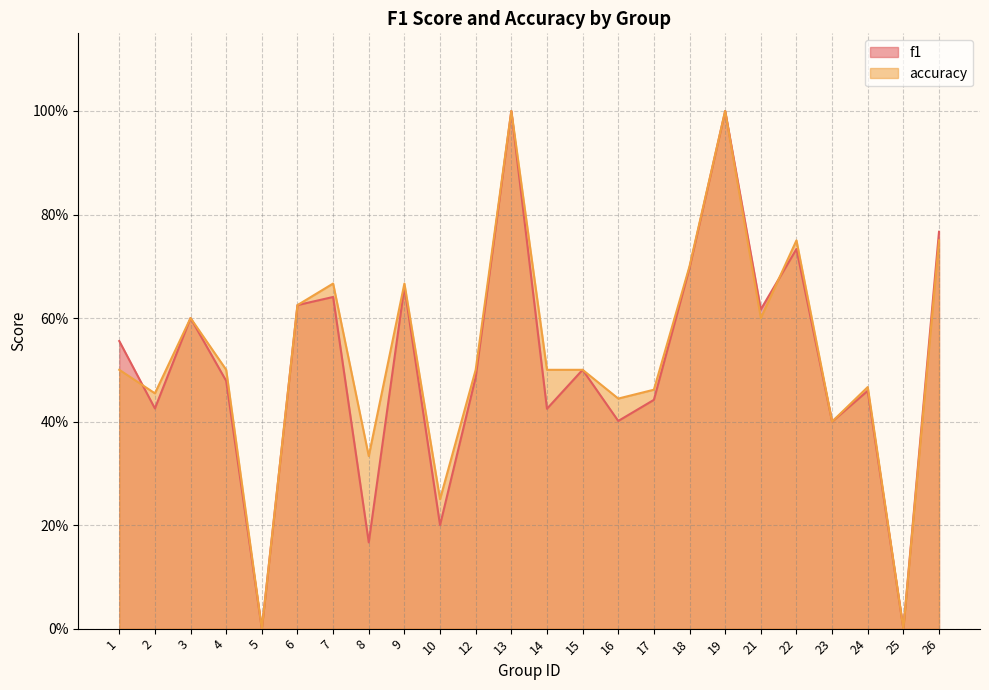

What is the difference between the accuracy values at 19 and 14?

0.5